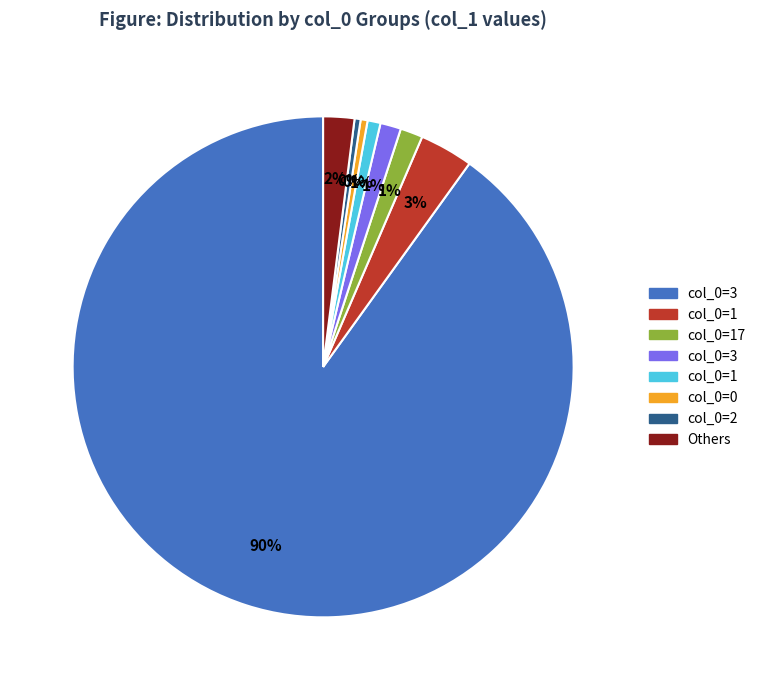

To the nearest percent, what is the average slice percentage?

12%